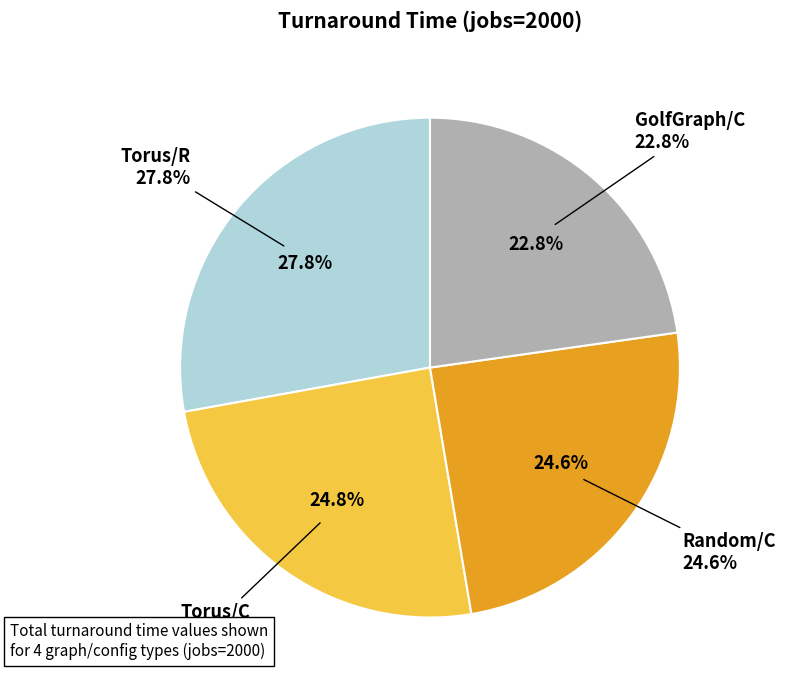

To the nearest percent, what is the combined percentage of Torus/C and GolfGraph/C?

48%